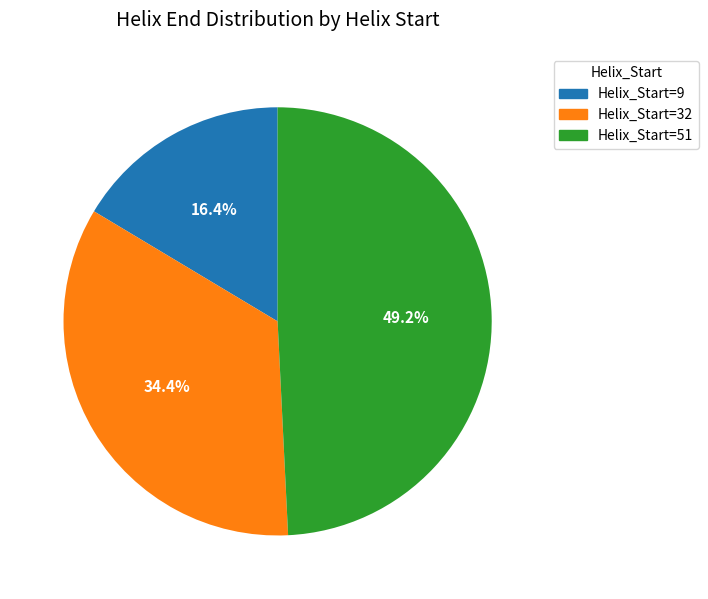

Does Helix_Start=51 represent more than half of the total?

No